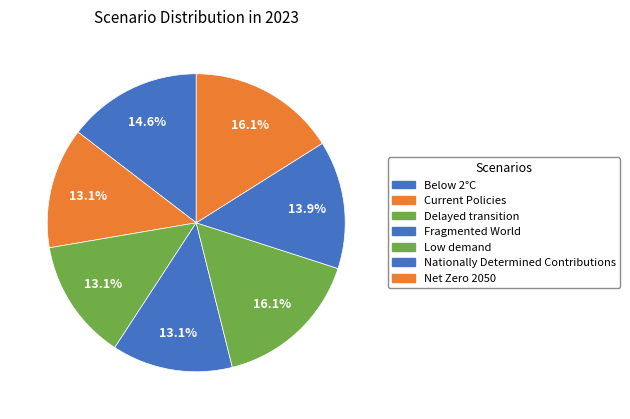

What percentage do Fragmented World and Net Zero 2050 together represent?

29.2%